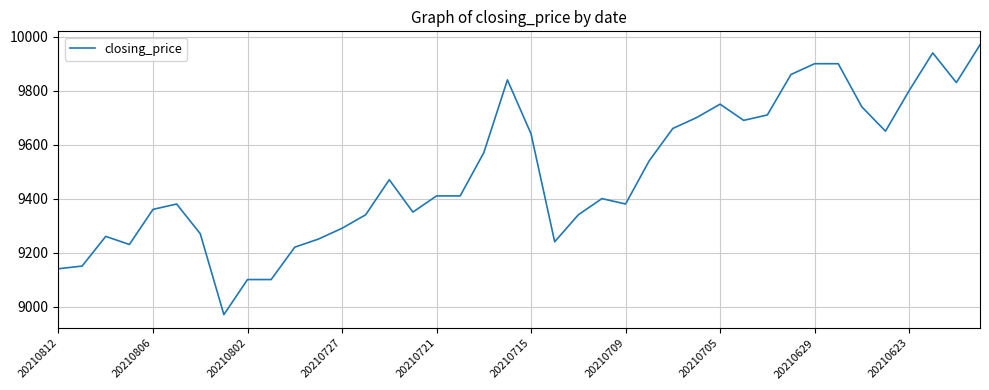

What is the difference between the maximum and minimum values?

1000